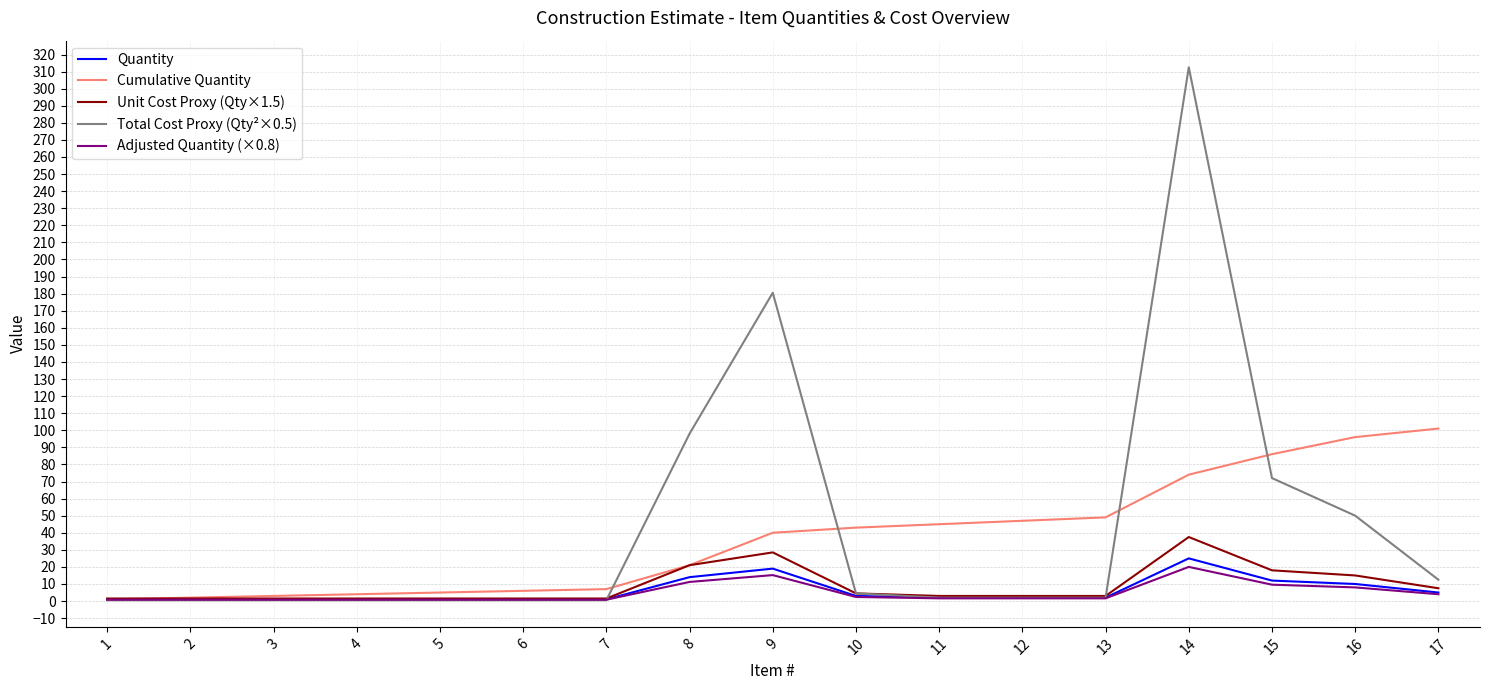

At which category is the sum across all series the highest?

14